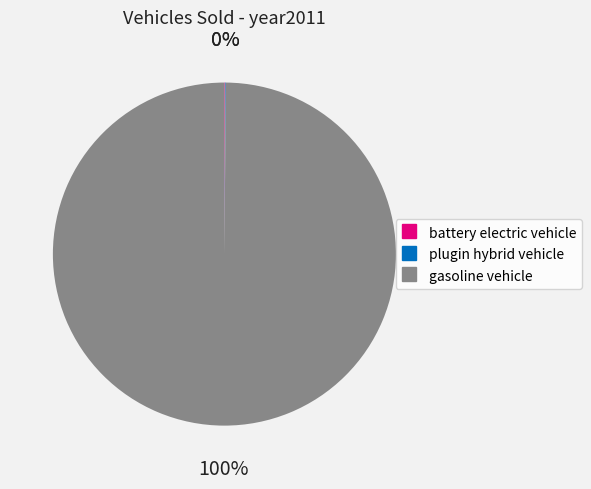

The gasoline vehicle slice represents 100% of the pie. True or false?

True